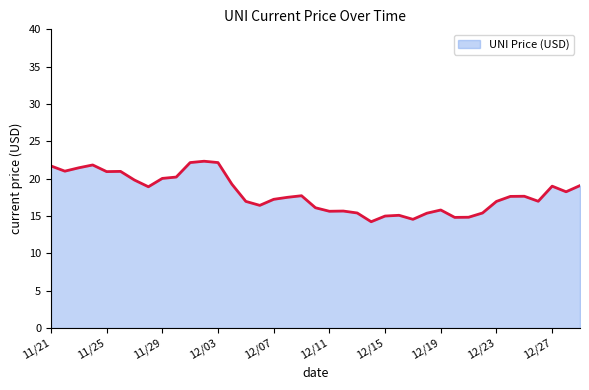

What is the greatest value displayed?

22.3